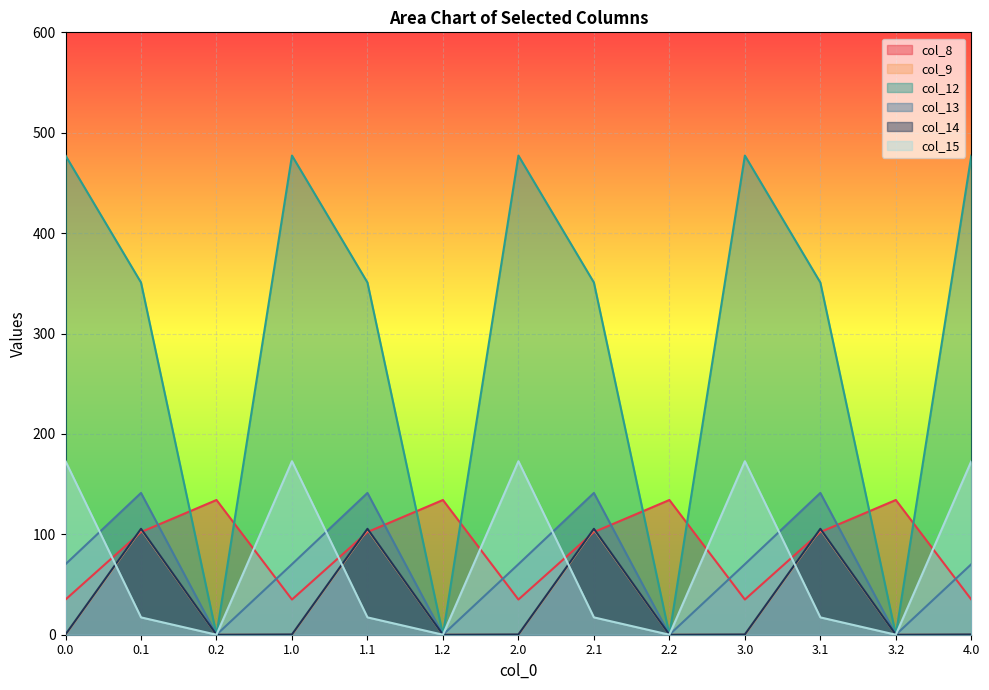

What position from the left is 3.1?

11